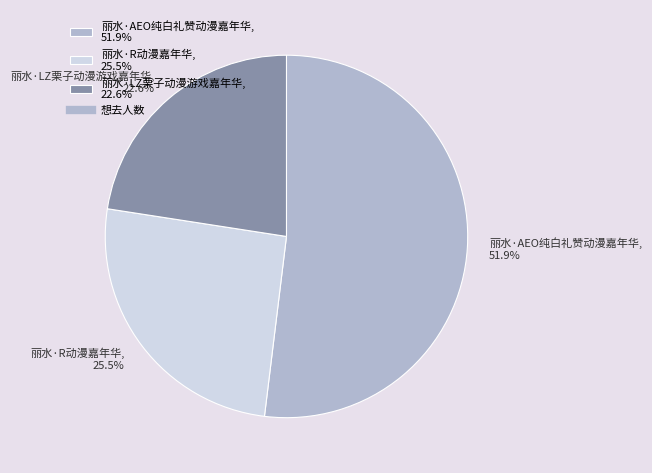

Which has a higher value, 丽水·LZ栗子动漫游戏嘉年华 or 丽水·R动漫嘉年华?

丽水·R动漫嘉年华